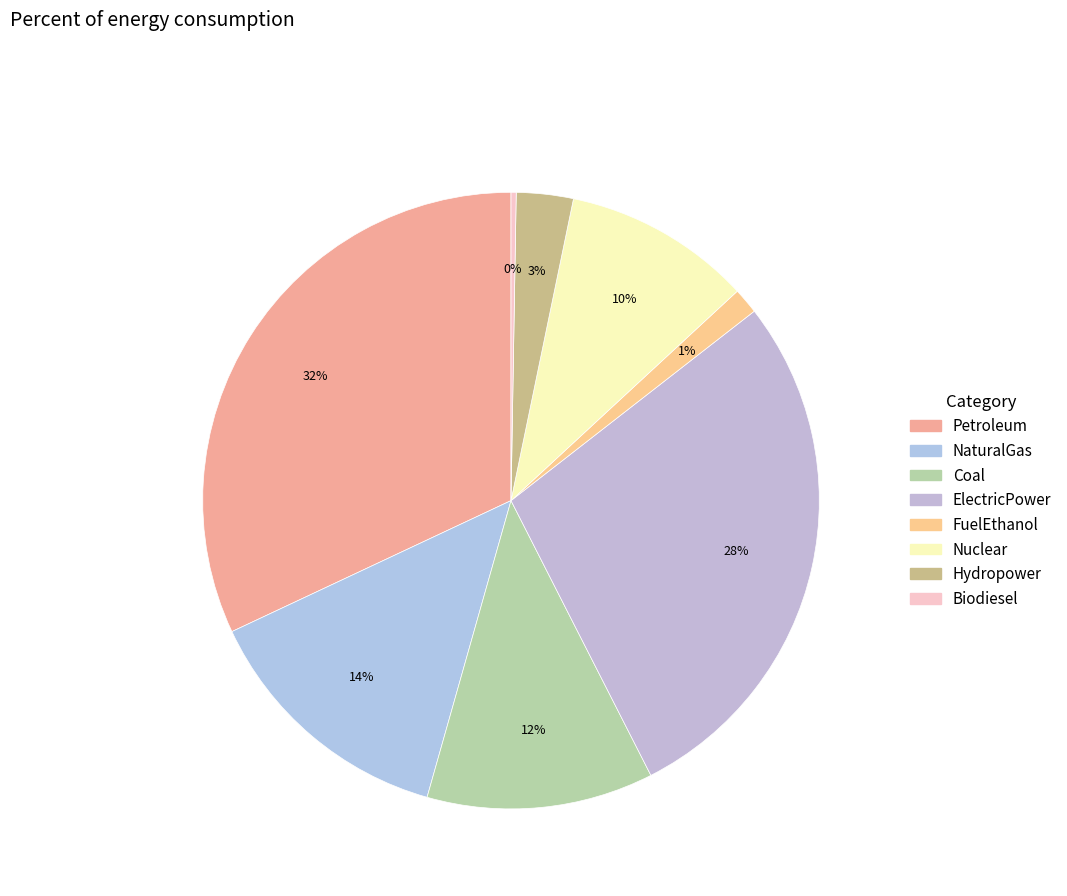

Combined, do NaturalGas and FuelEthanol account for over 50%?

No